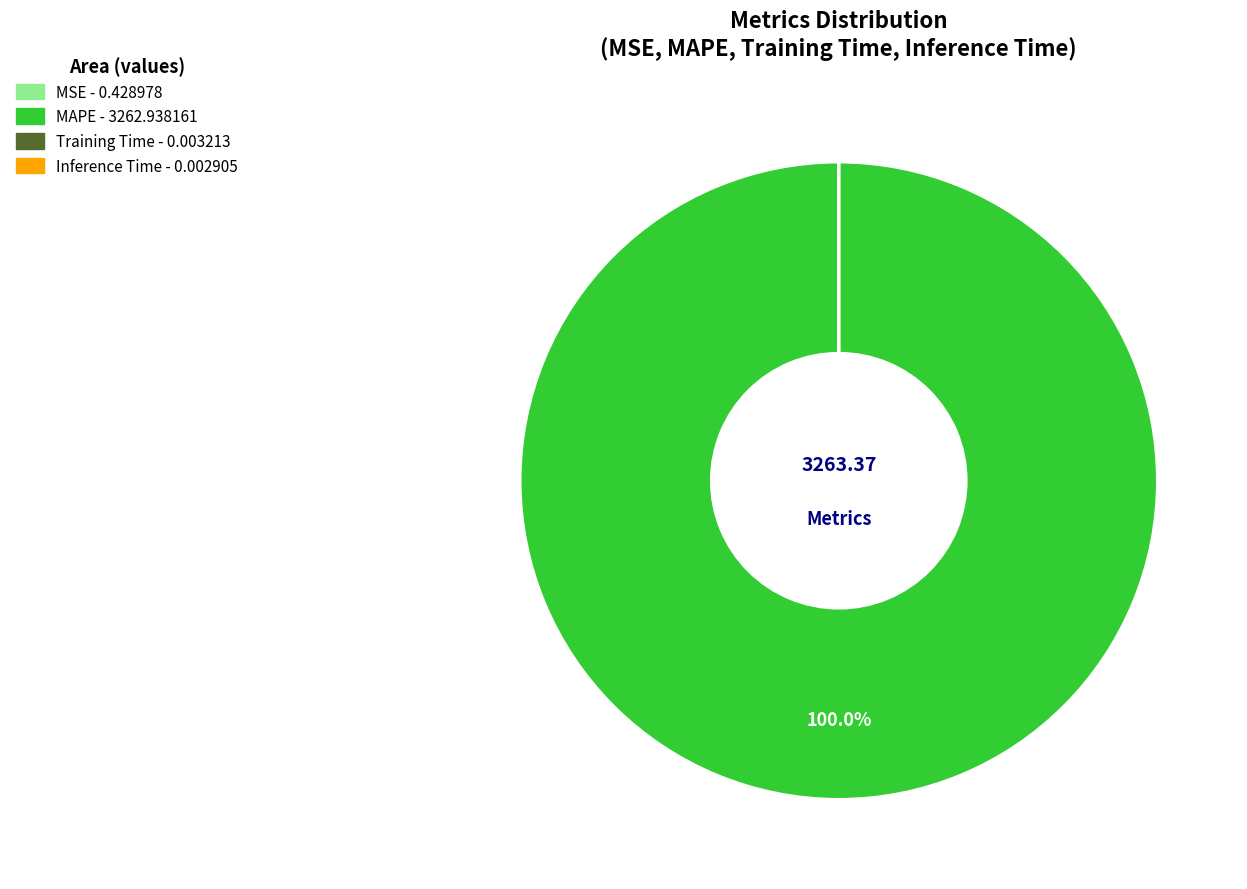

Does MAPE account for over 50% of the chart?

Yes